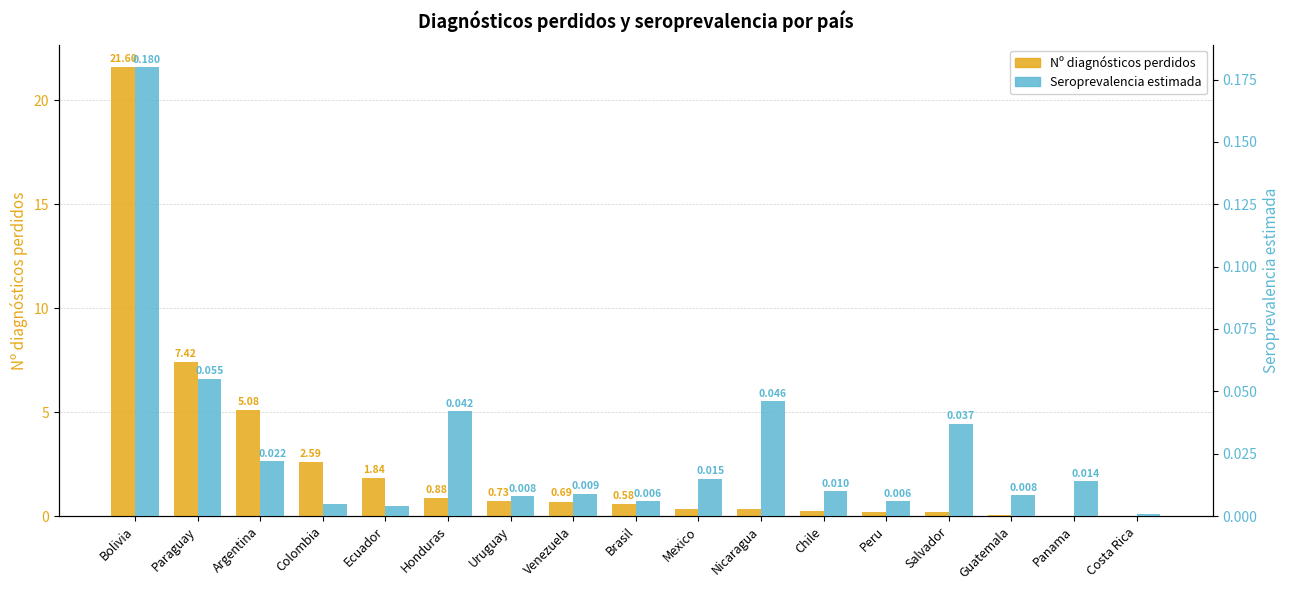

Between Ecuador and Chile, which is larger?

Ecuador